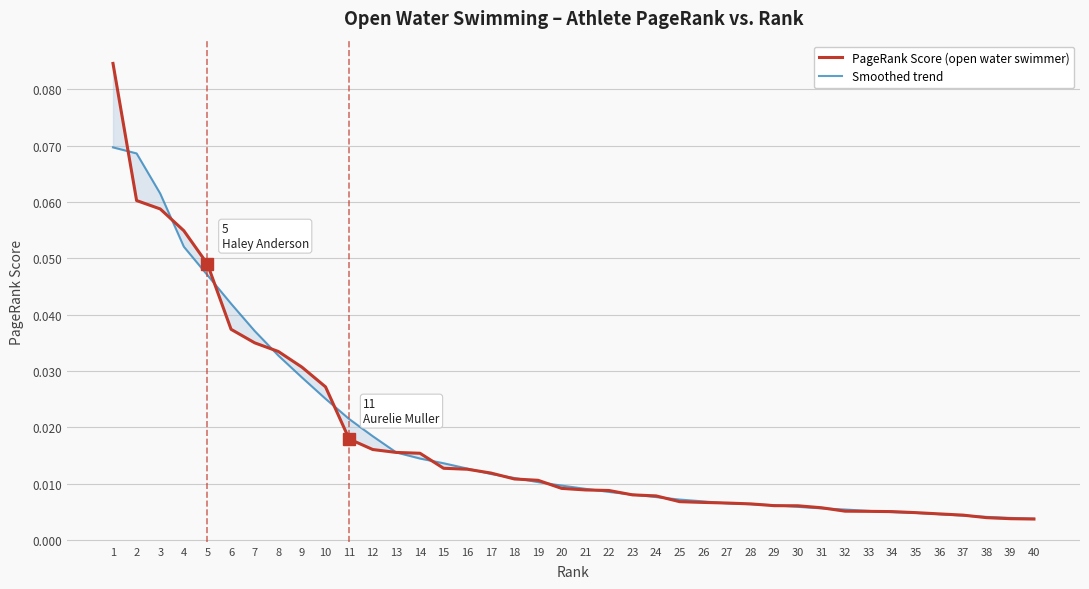

Is the value of PageRank Score (open water swimmer) at 7 greater than the value of Smoothed trend at 17?

Yes